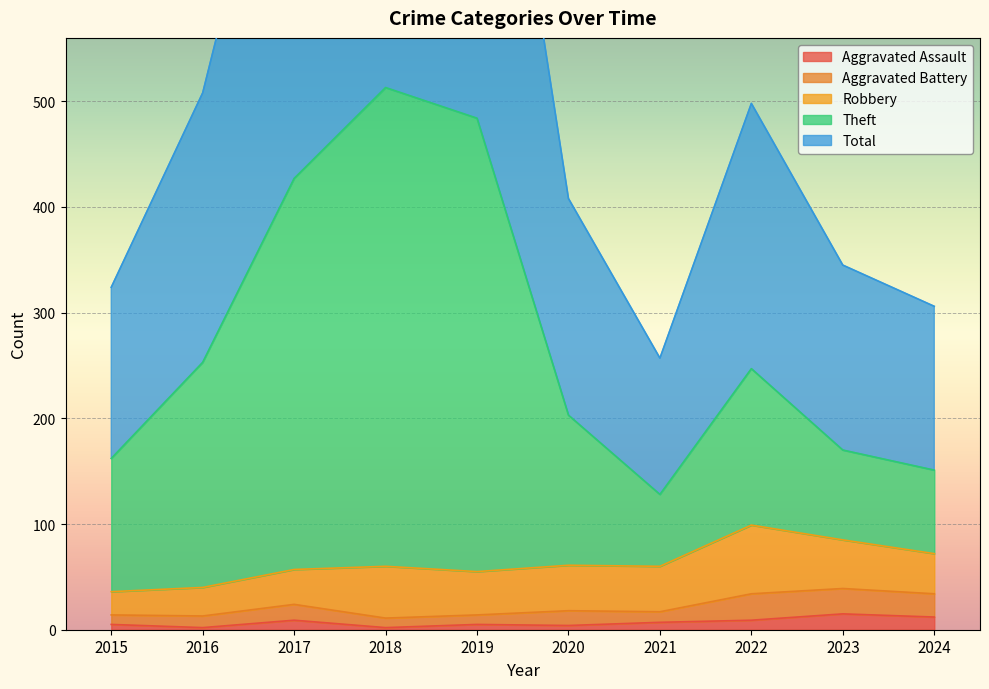

What is the maximum value for Aggravated Assault?

15